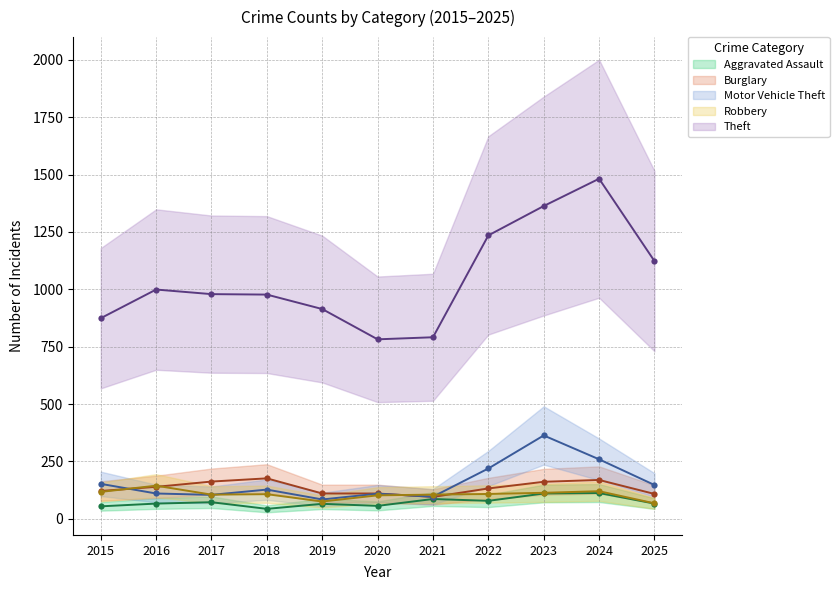

Which series has the widest spread of values?

Theft